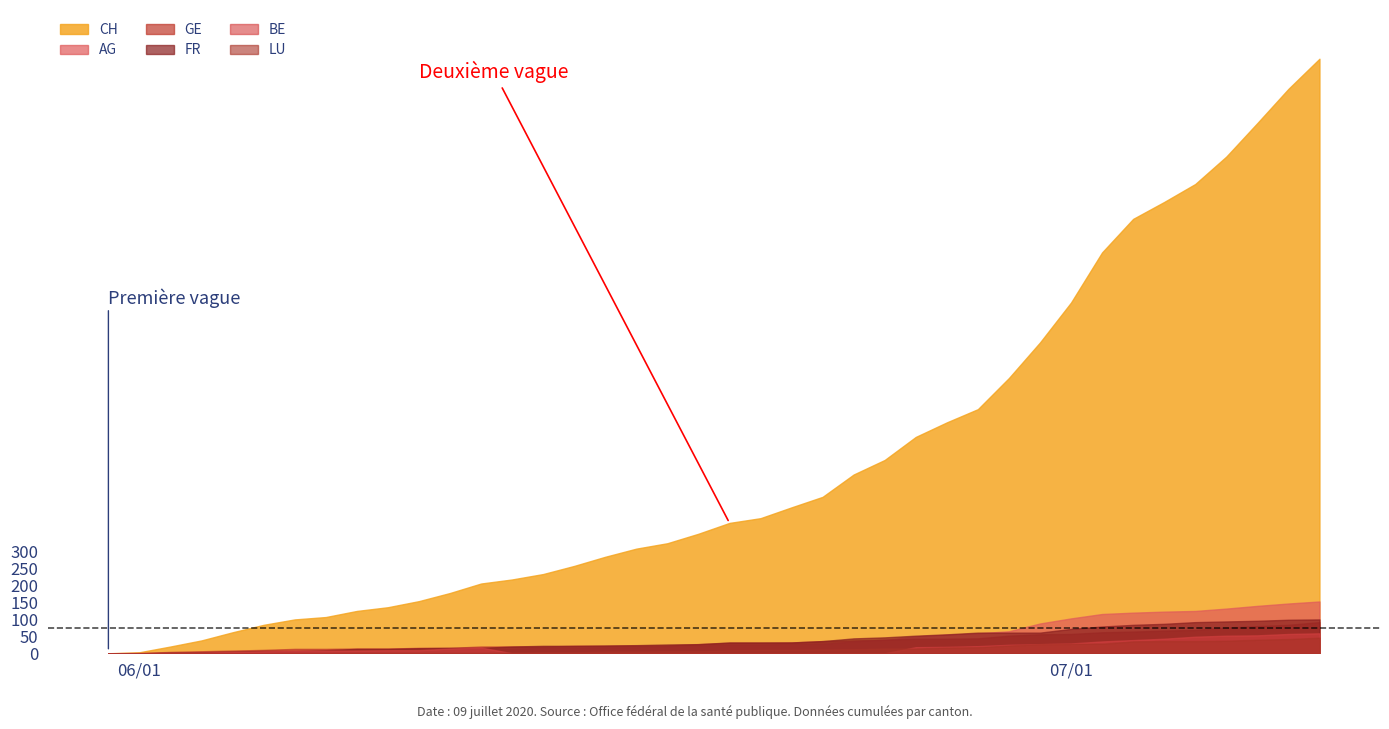

List the series in order of their peak value, highest first.

CH, AG, FR, GE, BE, LU